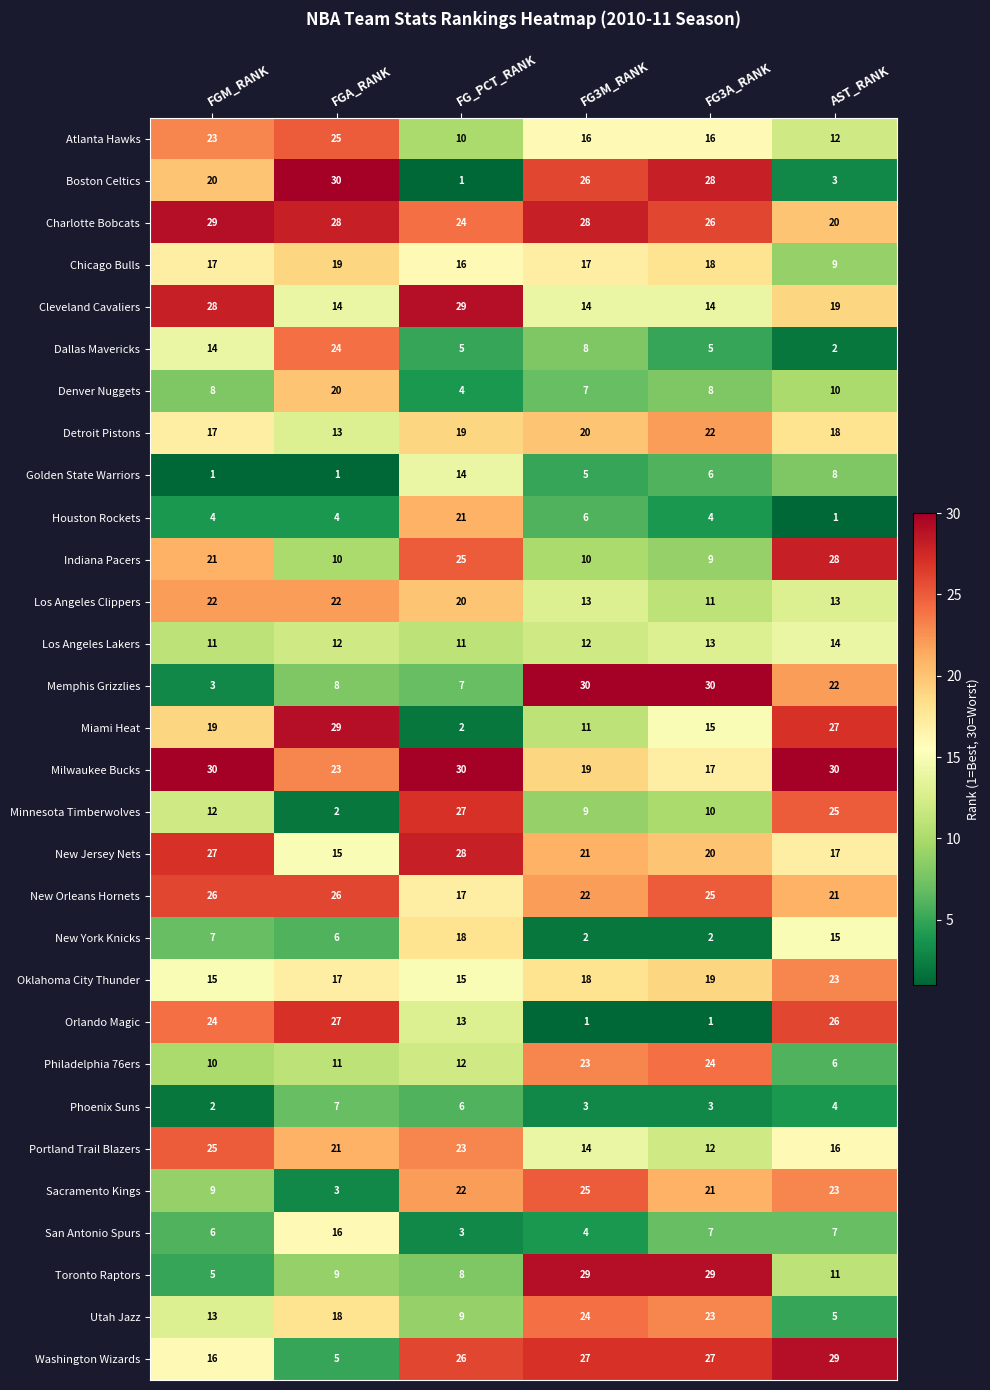

Which series has the largest total across all categories?

Charlotte Bobcats